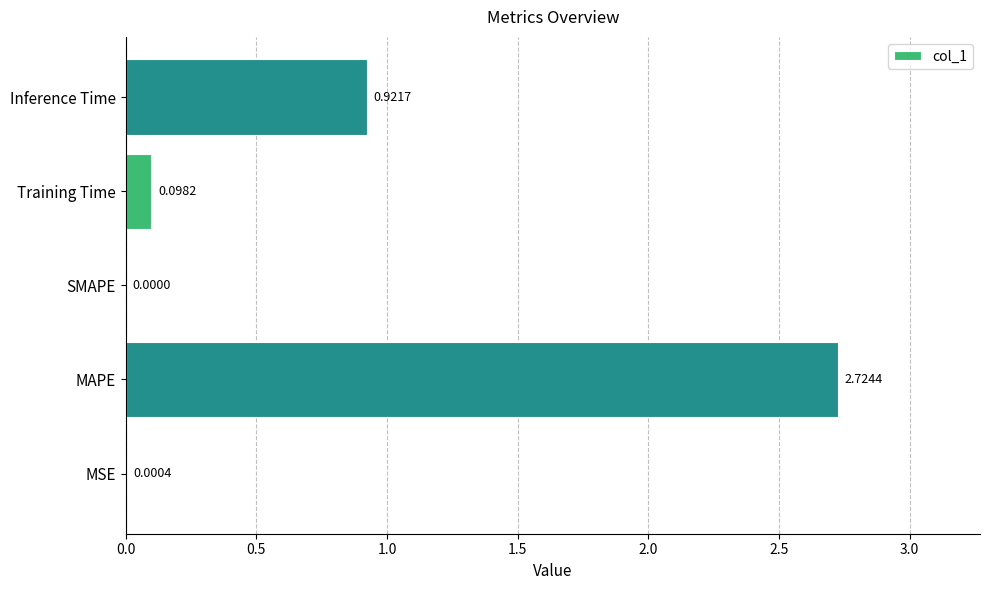

Where is the data nearest to the value 1?

Inference Time